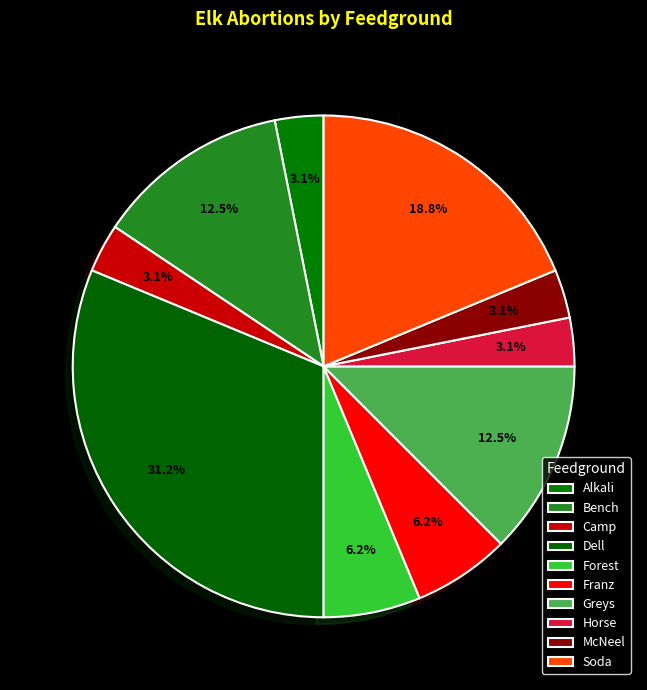

Rank the categories by value from lowest to highest.

Alkali, Camp, Horse, McNeel, Forest, Franz, Bench, Greys, Soda, Dell